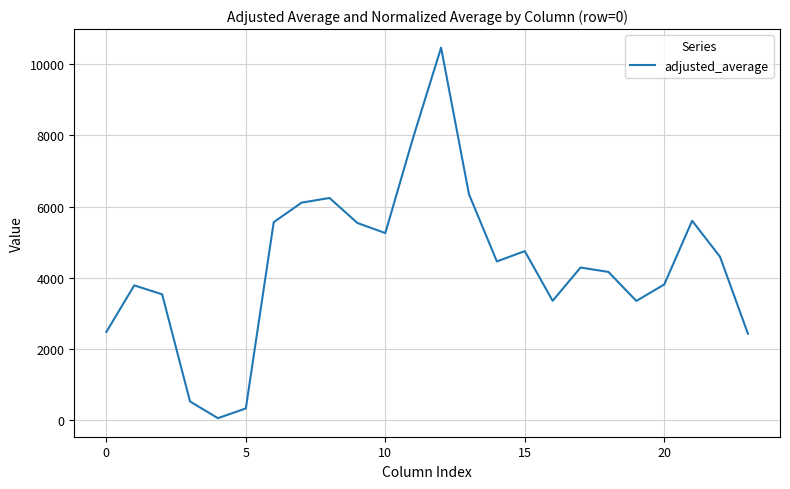

What is the smallest value displayed?

49.8